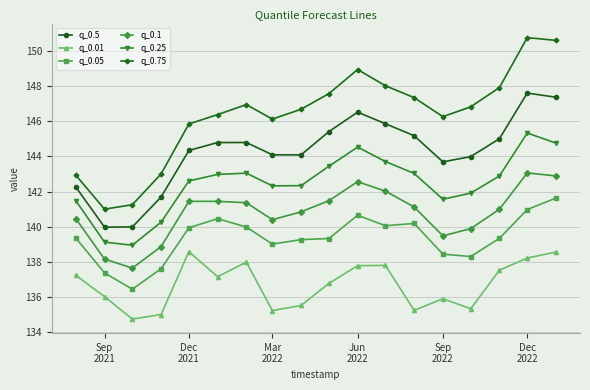

What is the value of the q_0.05 point at the 1st from the left?

139.4